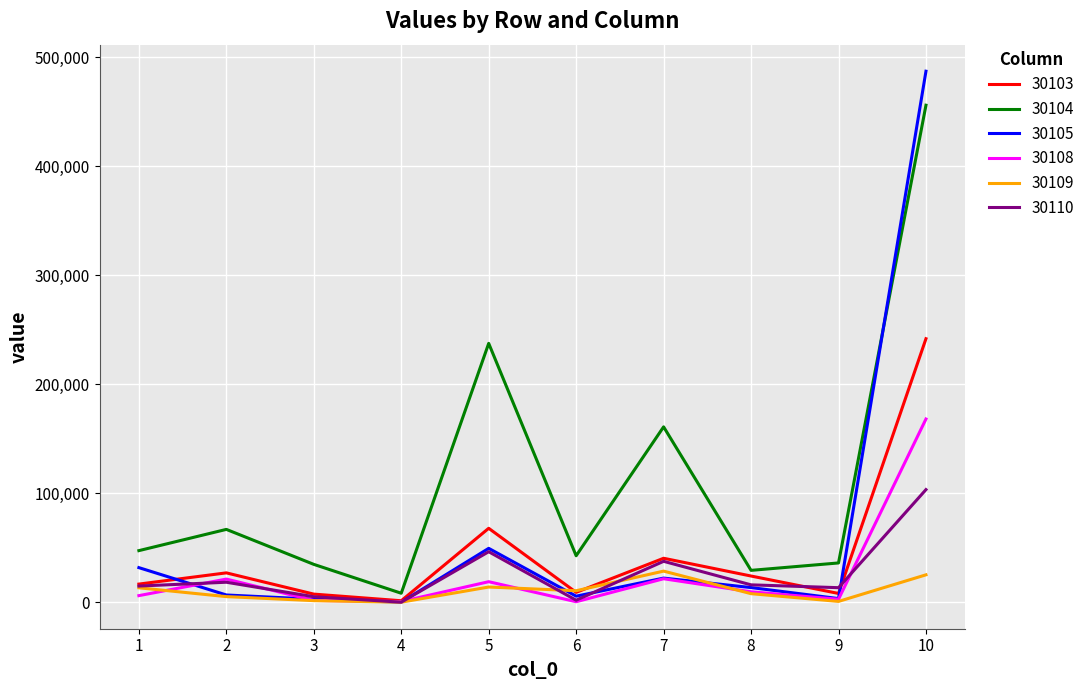

Which series changed the most between 2 and 8?

30104